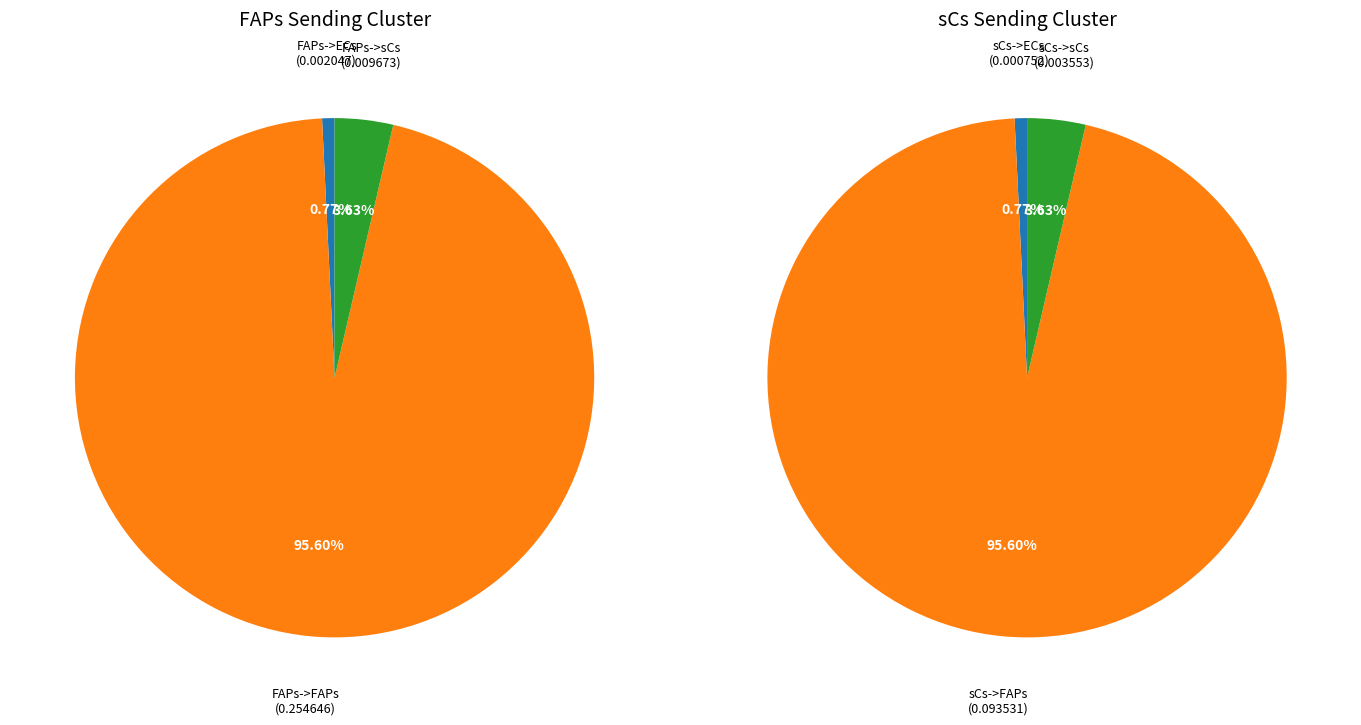

What percentage is the 2 slice, to the nearest percent?

4%